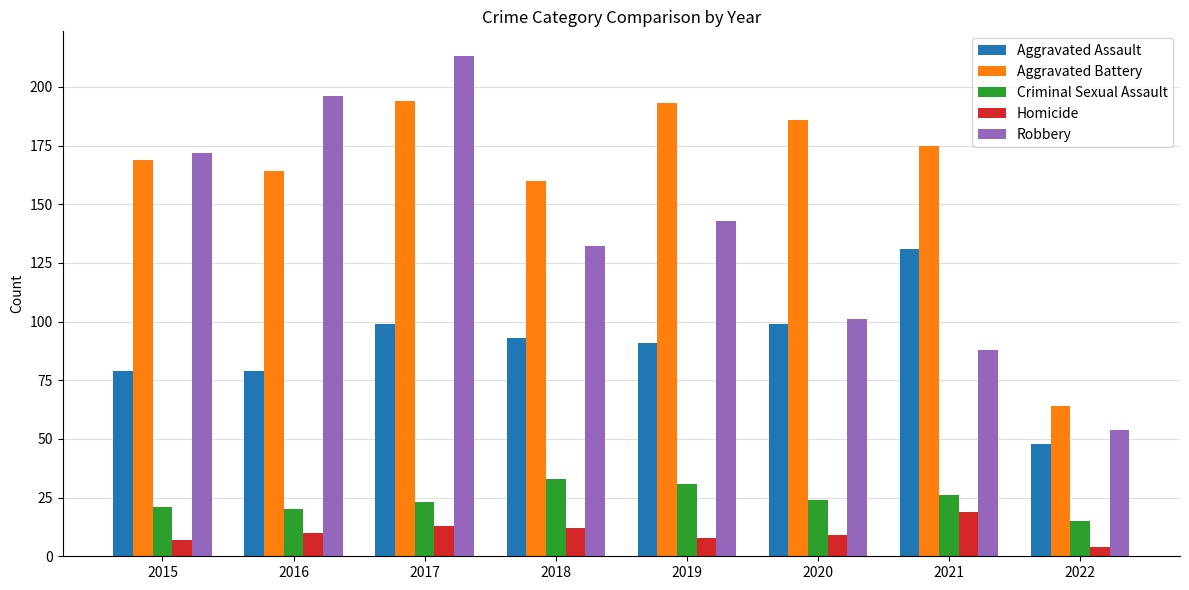

True or false: Homicide has a value of 30 at 2021.

False